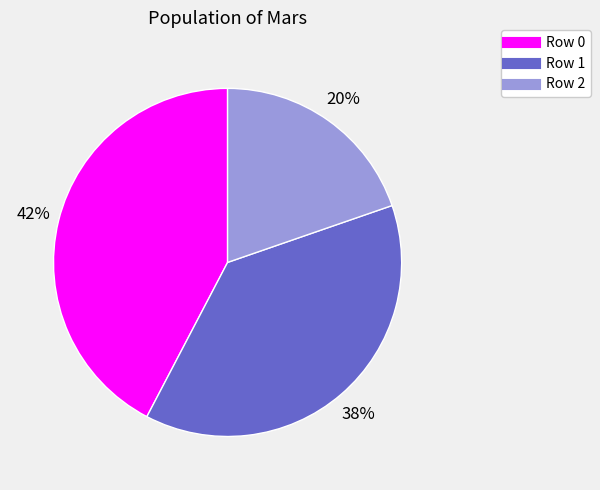

The Row 1 slice represents 27% of the pie. True or false?

False